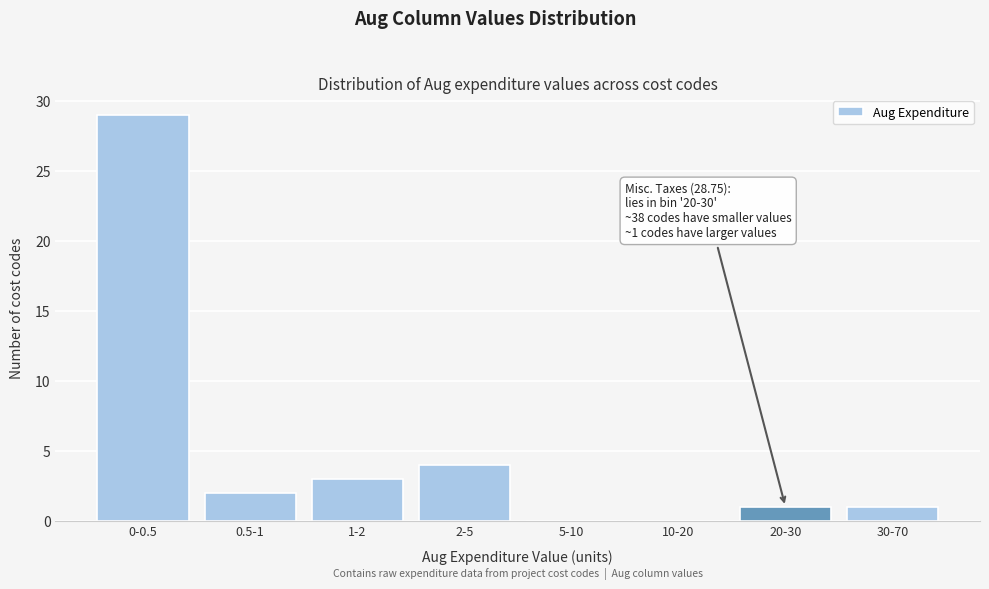

Reading right to left, extract all data points from this chart.

30-70=1	20-30=1	10-20=0	5-10=0	2-5=4	1-2=3	0.5-1=2	0-0.5=29